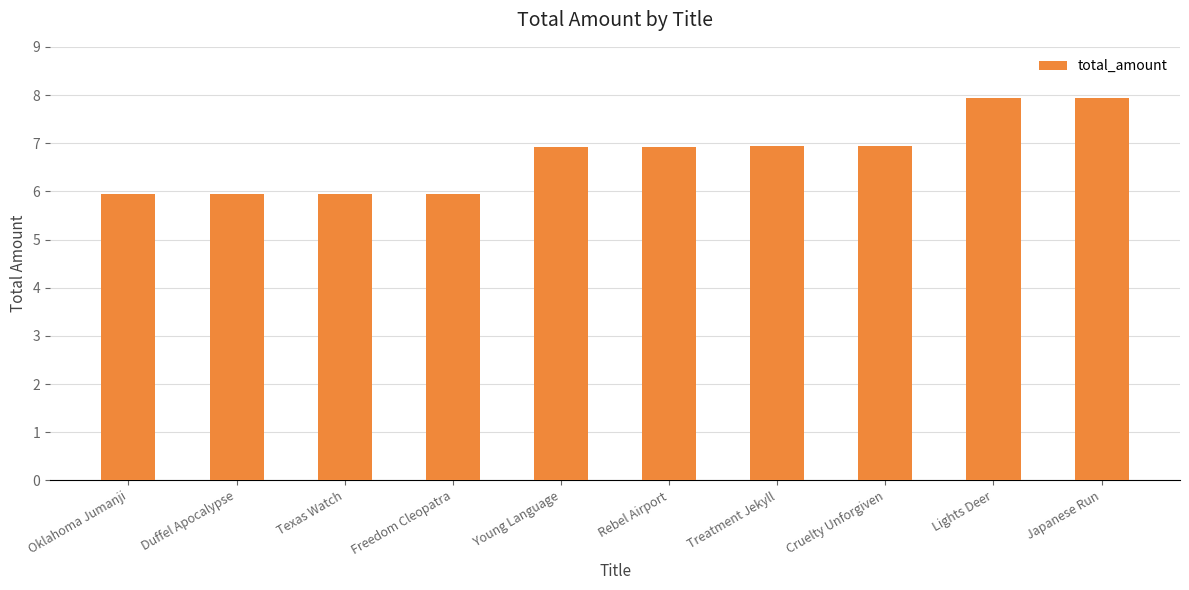

What is the ratio of the value at Lights Deer to the value at Young Language?

1.1